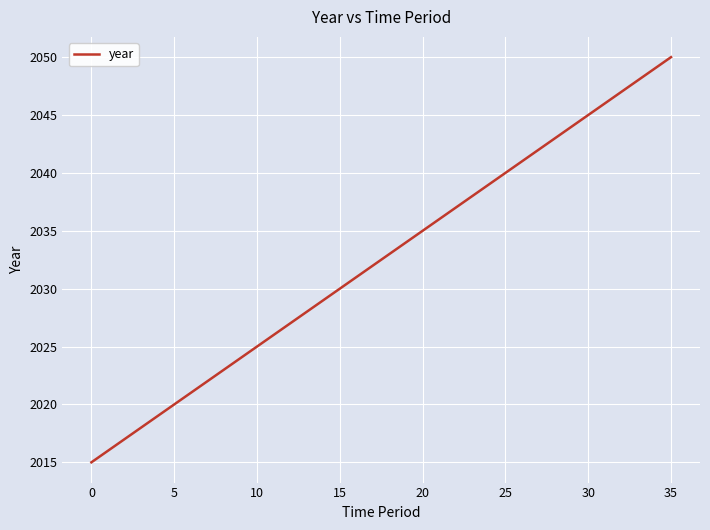

Reading right to left, what are all the values shown in this chart?

2050	2049	2048	2047	2046	2045	2044	2043	2042	2041	2040	2039	2038	2037	2036	2035	2034	2033	2032	2031	2030	2029	2028	2027	2026	2025	2024	2023	2022	2021	2020	2019	2018	2017	2016	2015